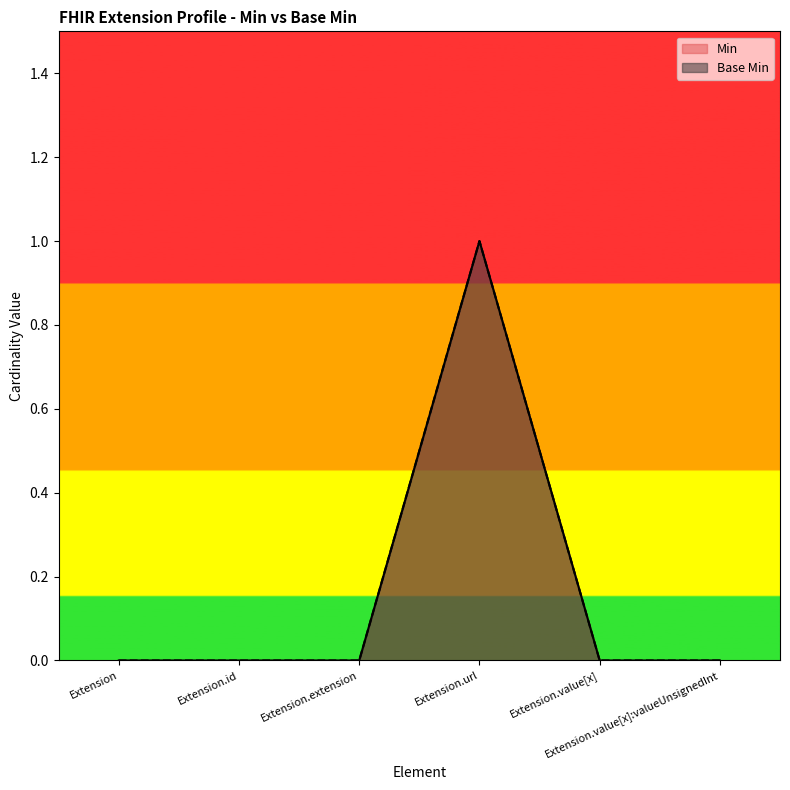

Does the chart have visible grid lines?

No